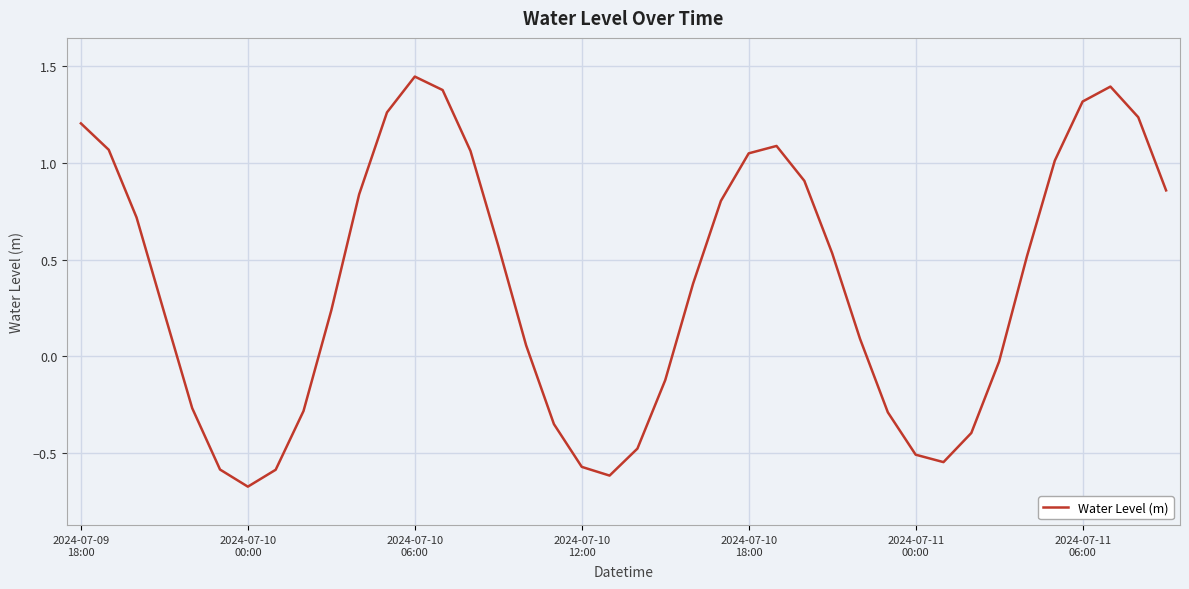

How many lines are shown in the chart?

1